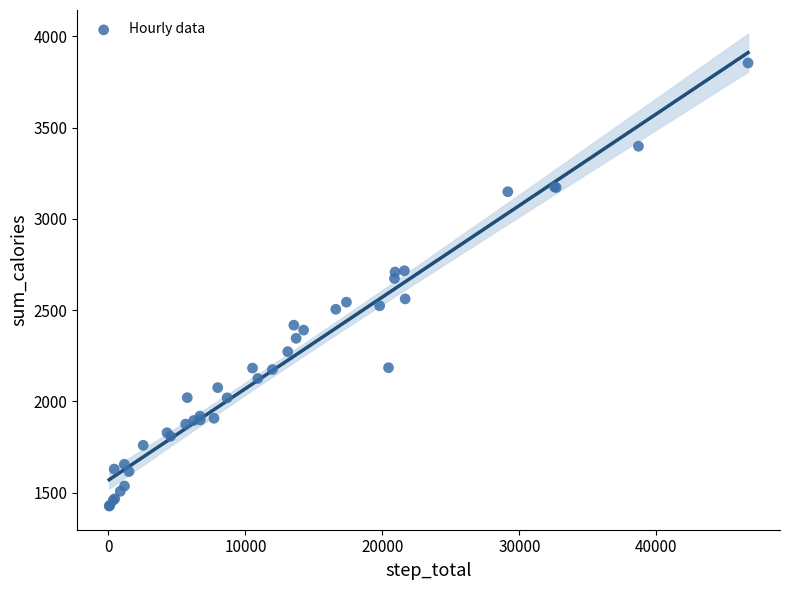

What Y value in the scatter plot is closest to 2640?

2674